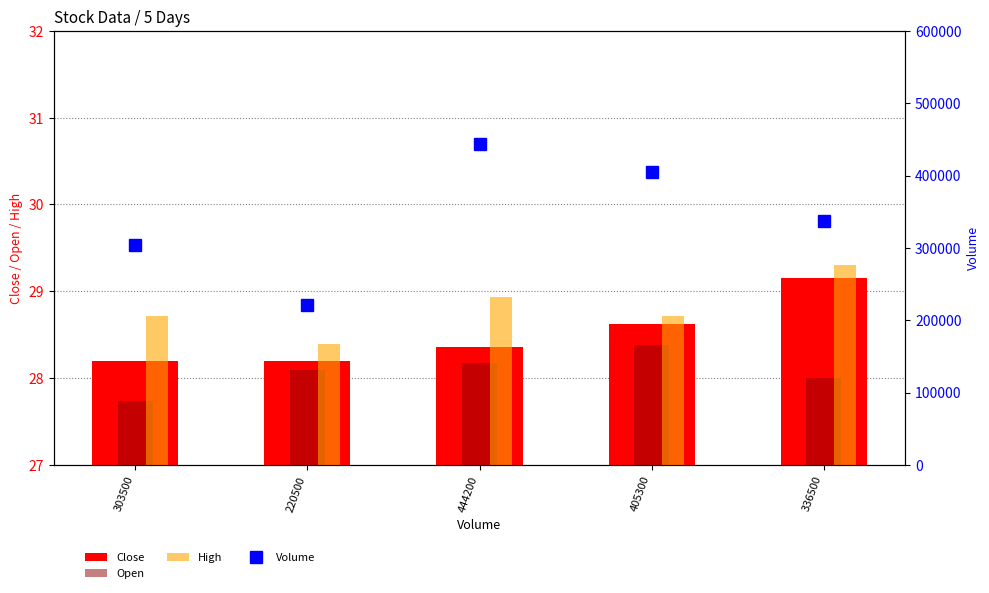

What is the minimum value shown in the chart?

27.7